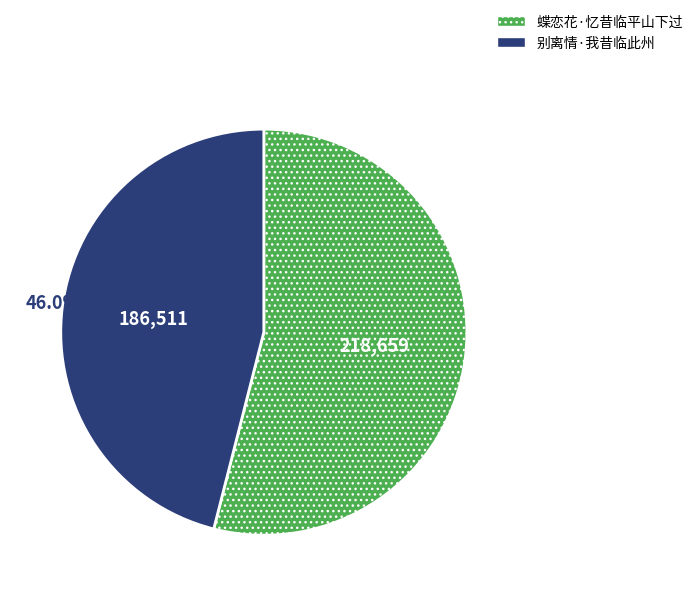

To the nearest percent, what portion does 蝶恋花·忆昔临平山下过 represent?

54%